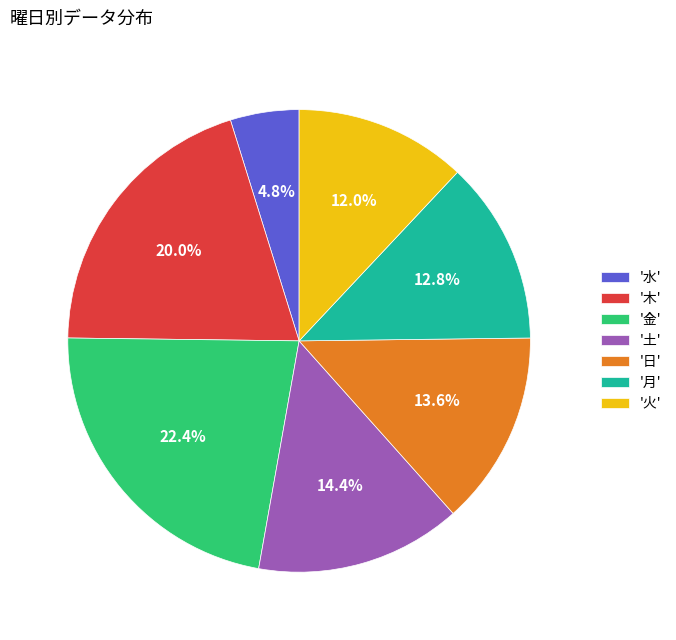

Approximately how many times larger is the value at '日' compared to '金'?

0.6